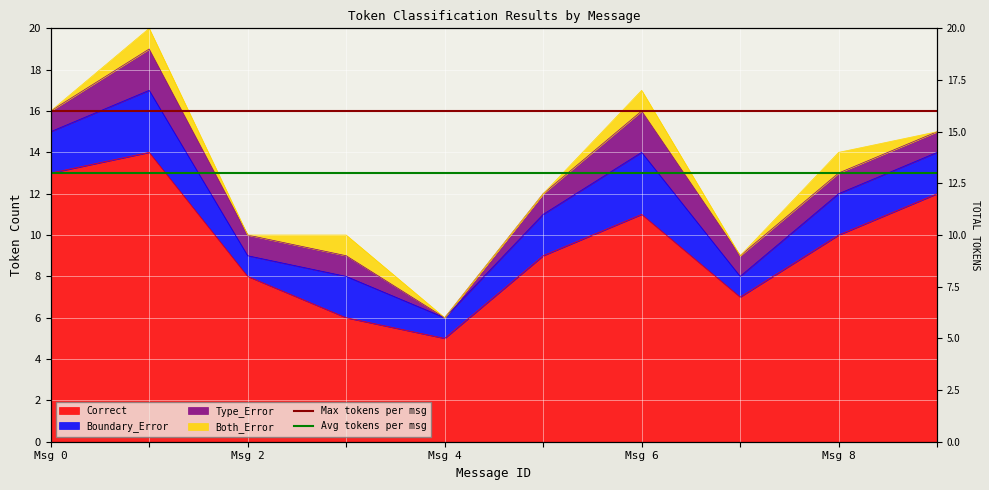

What value does the Max tokens per msg series have at Msg 0?

16